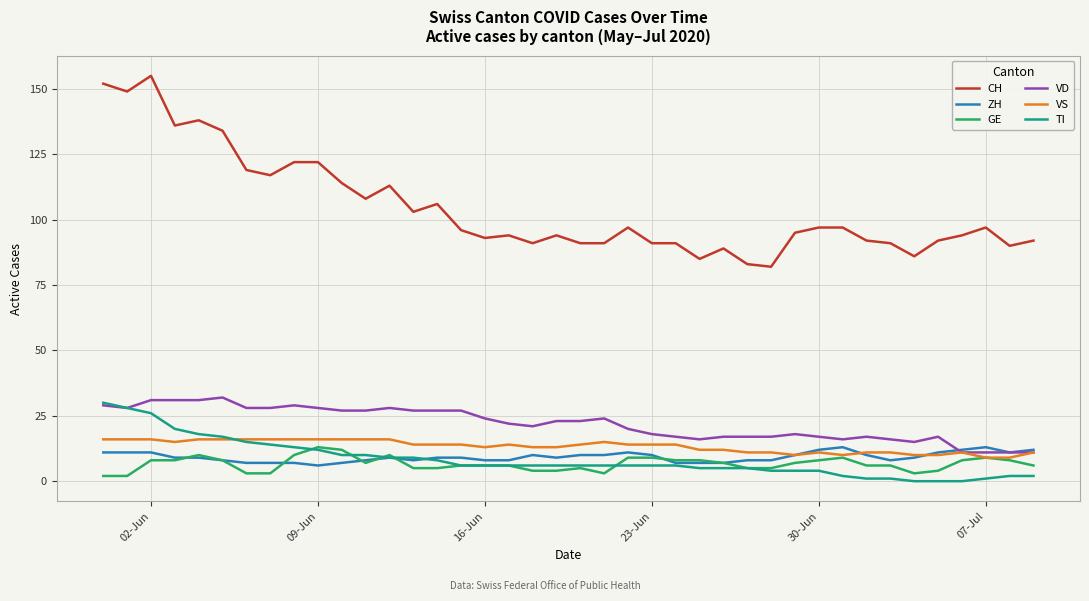

Which series has the largest total across all categories?

CH